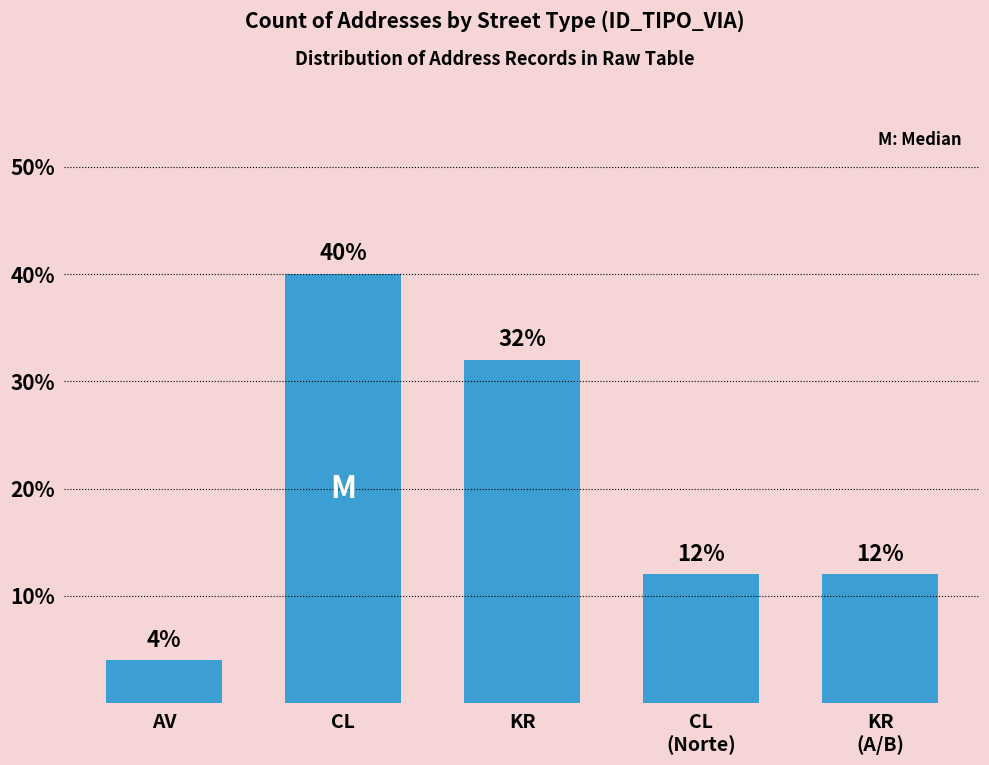

True or false: the data shows 12 at KR
(A/B).

True